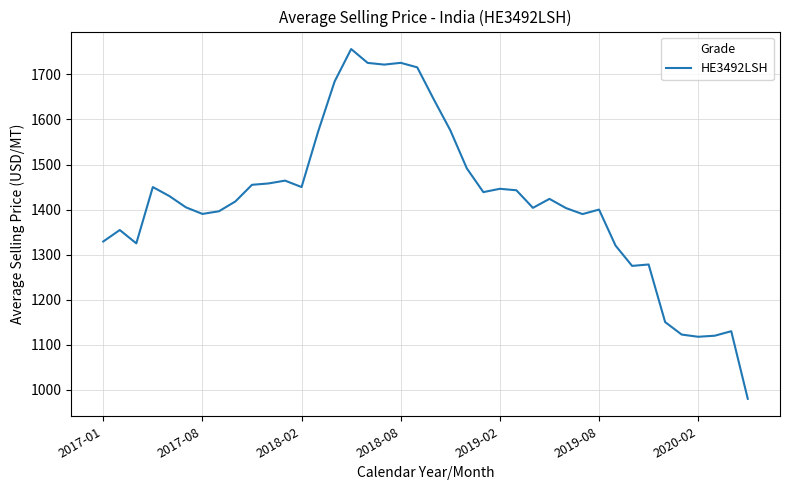

What is the greatest value displayed?

1756.4